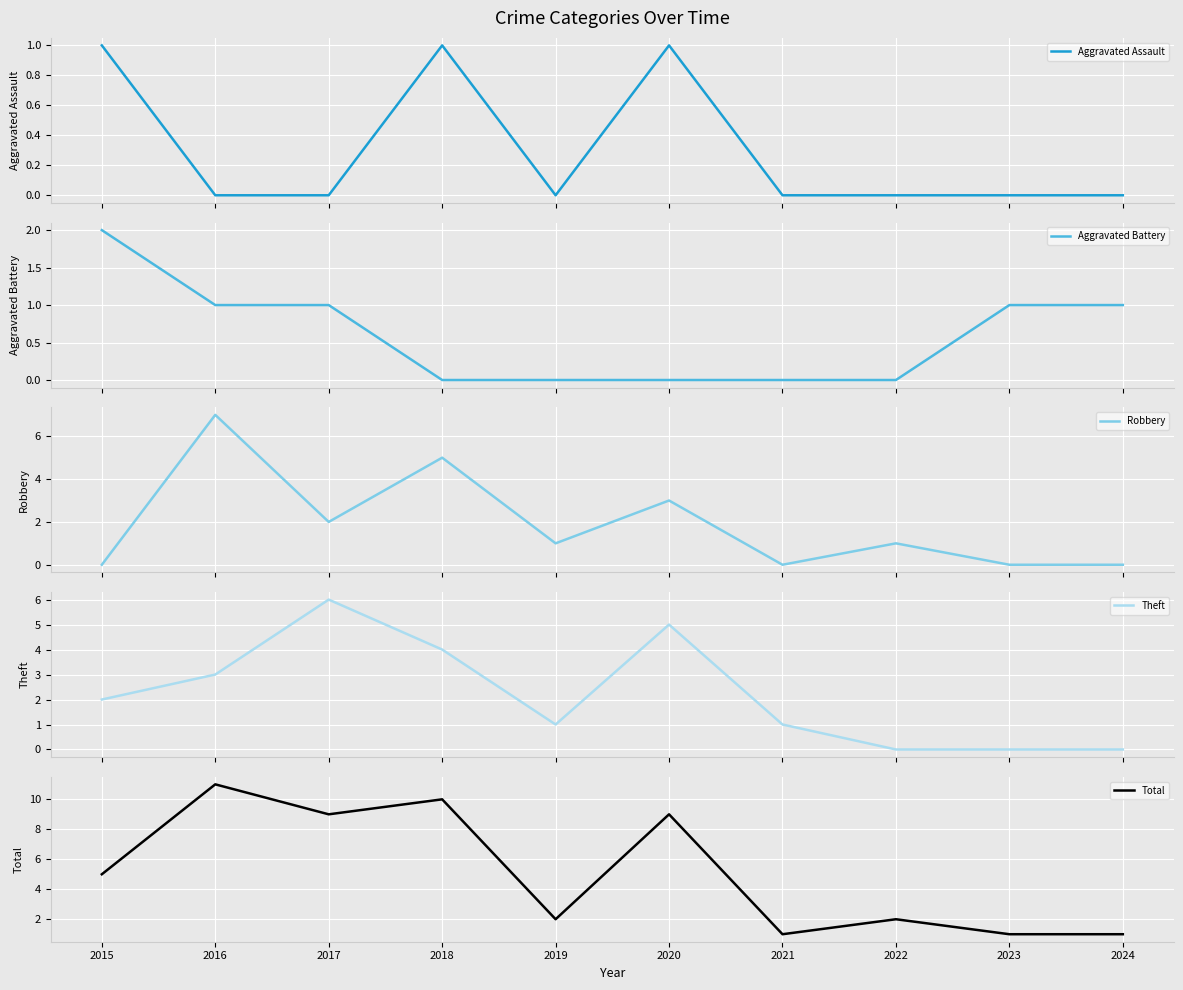

Which series has the largest total across all categories?

Total